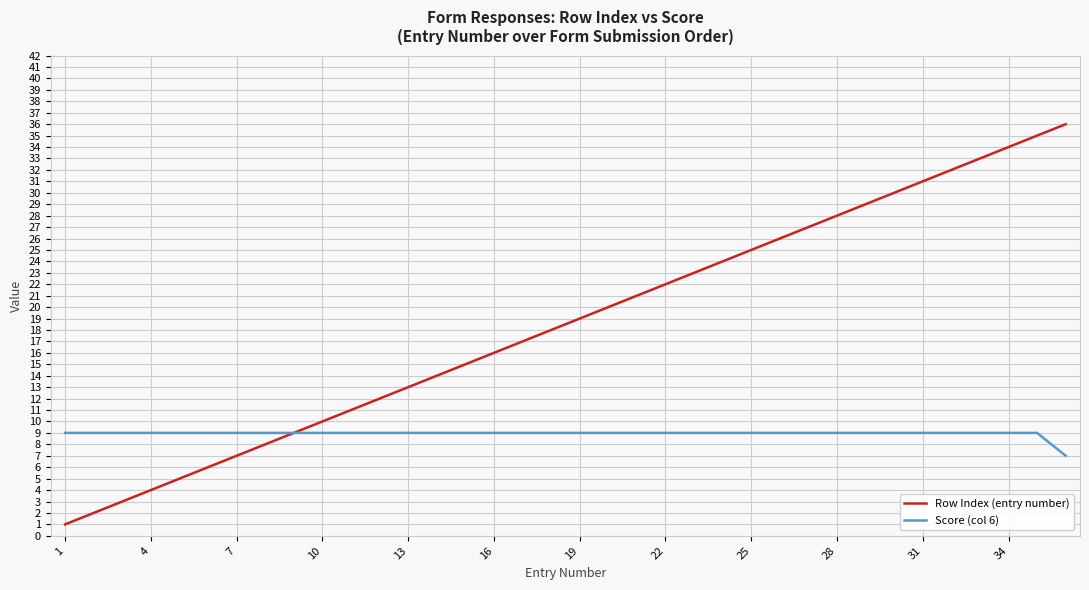

List the series in order of their overall mean, highest first.

Row Index (entry number), Score (col 6)